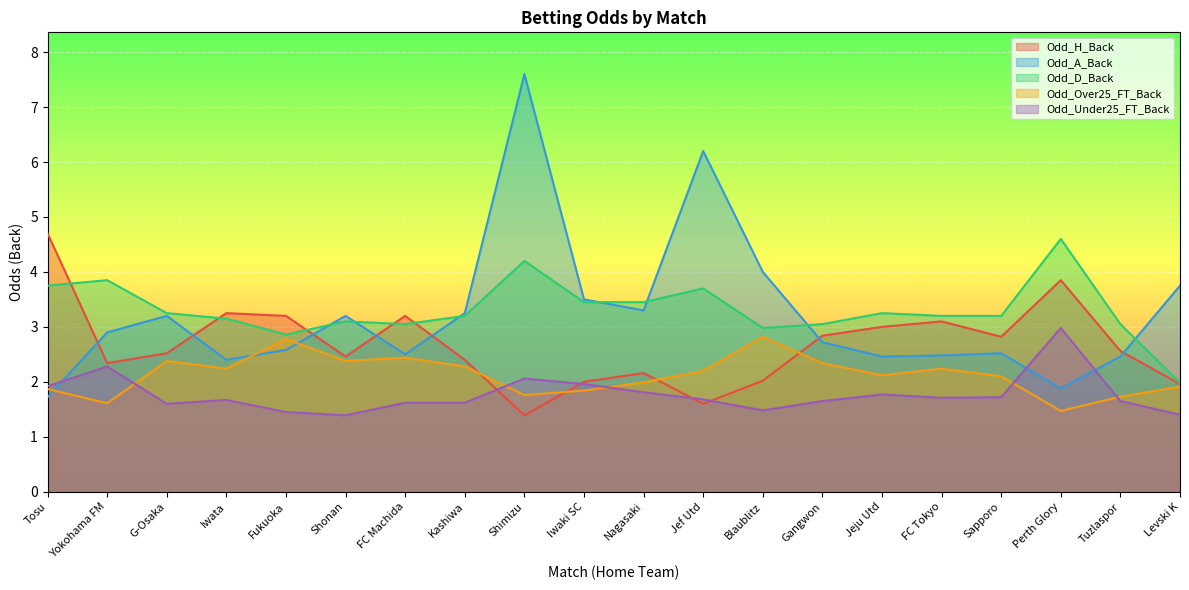

Reading right to left, list all the values displayed in this chart.

Odd_H_Back: Levski K=2.0	Tuzlaspor=2.6	Perth Glory=3.9	Sapporo=2.8	FC Tokyo=3.1	Jeju Utd=3.0	Gangwon=2.8	Blaublitz=2.0	Jef Utd=1.6	Nagasaki=2.2	Iwaki SC=2.0	Shimizu=1.4	Kashiwa=2.4	FC Machida=3.2	Shonan=2.5	Fukuoka=3.2	Iwata=3.2	G-Osaka=2.5	Yokohama FM=2.3	Tosu=4.7
Odd_A_Back: Levski K=3.8	Tuzlaspor=2.5	Perth Glory=1.9	Sapporo=2.5	FC Tokyo=2.5	Jeju Utd=2.5	Gangwon=2.7	Blaublitz=4.0	Jef Utd=6.2	Nagasaki=3.3	Iwaki SC=3.5	Shimizu=7.6	Kashiwa=3.2	FC Machida=2.5	Shonan=3.2	Fukuoka=2.6	Iwata=2.4	G-Osaka=3.2	Yokohama FM=2.9	Tosu=1.7
Odd_D_Back: Levski K=2.0	Tuzlaspor=3.0	Perth Glory=4.6	Sapporo=3.2	FC Tokyo=3.2	Jeju Utd=3.2	Gangwon=3.0	Blaublitz=3.0	Jef Utd=3.7	Nagasaki=3.5	Iwaki SC=3.5	Shimizu=4.2	Kashiwa=3.2	FC Machida=3.0	Shonan=3.1	Fukuoka=2.9	Iwata=3.1	G-Osaka=3.2	Yokohama FM=3.9	Tosu=3.8
Odd_Over25_FT_Back: Levski K=1.9	Tuzlaspor=1.7	Perth Glory=1.5	Sapporo=2.1	FC Tokyo=2.2	Jeju Utd=2.1	Gangwon=2.3	Blaublitz=2.8	Jef Utd=2.2	Nagasaki=2.0	Iwaki SC=1.8	Shimizu=1.8	Kashiwa=2.3	FC Machida=2.4	Shonan=2.4	Fukuoka=2.8	Iwata=2.2	G-Osaka=2.4	Yokohama FM=1.6	Tosu=1.9
Odd_Under25_FT_Back: Levski K=1.4	Tuzlaspor=1.6	Perth Glory=3.0	Sapporo=1.7	FC Tokyo=1.7	Jeju Utd=1.8	Gangwon=1.6	Blaublitz=1.5	Jef Utd=1.7	Nagasaki=1.8	Iwaki SC=2.0	Shimizu=2.1	Kashiwa=1.6	FC Machida=1.6	Shonan=1.4	Fukuoka=1.4	Iwata=1.7	G-Osaka=1.6	Yokohama FM=2.3	Tosu=1.9